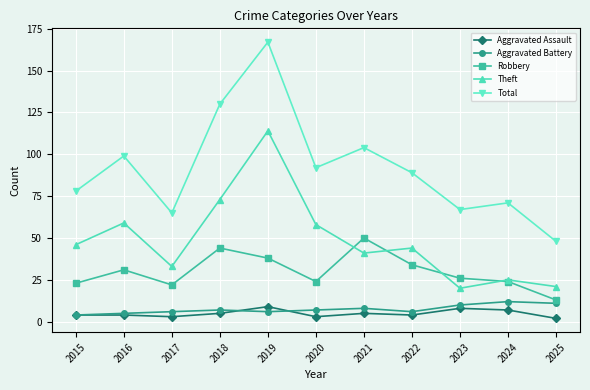

True or false: Total has a value of 65 at 2017.

True